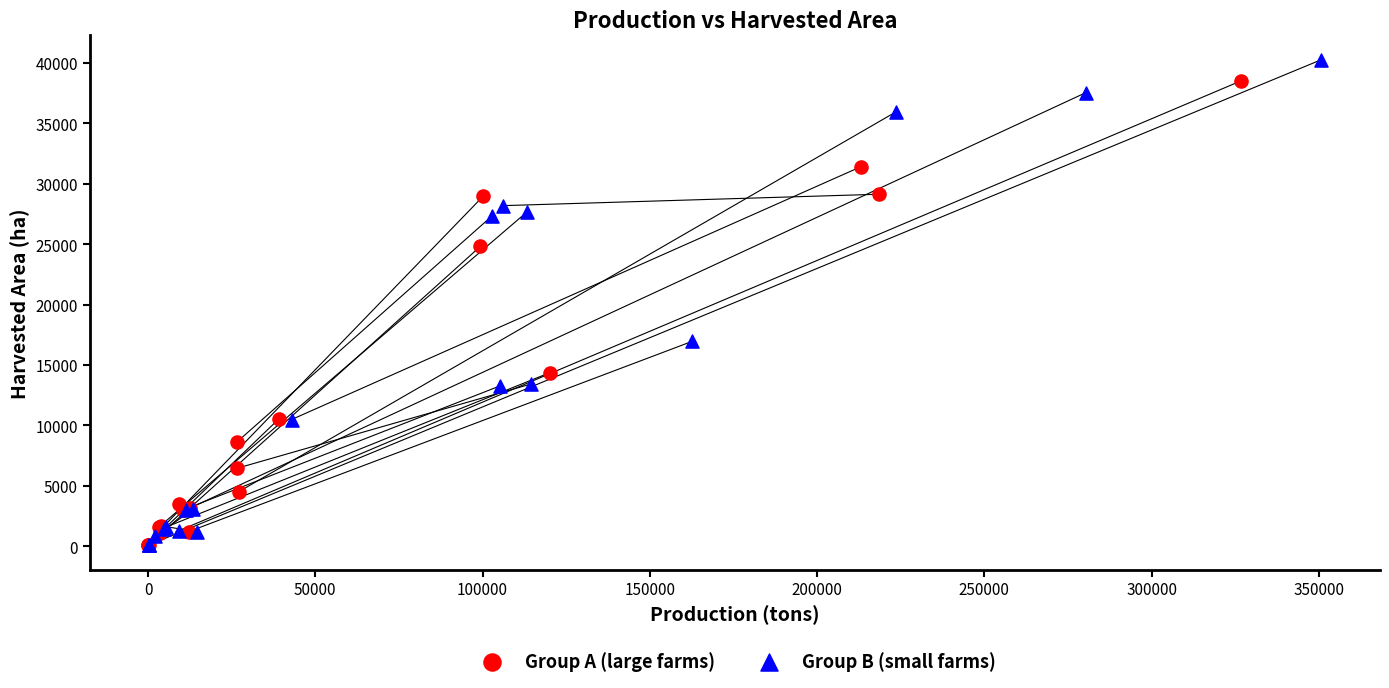

What are all the series names shown in the legend?

Group A (large farms), Group B (small farms)